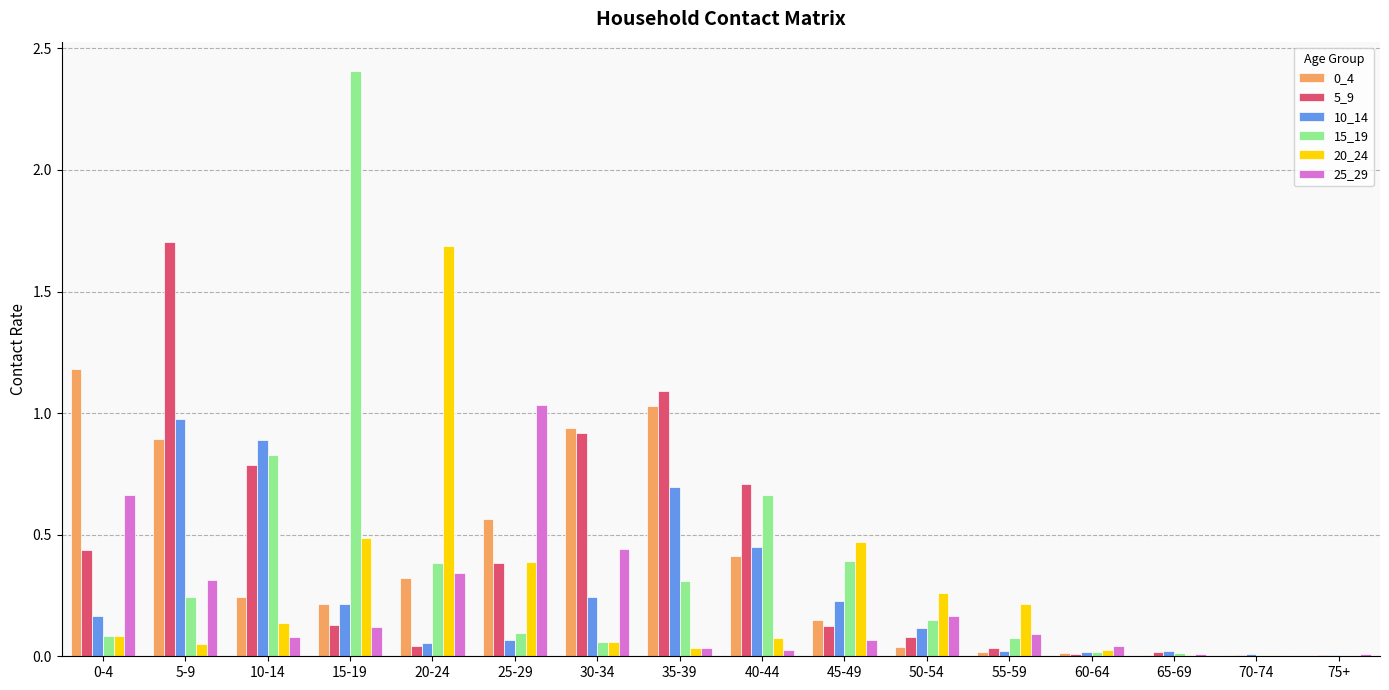

Does the chart contain stacked bars?

No